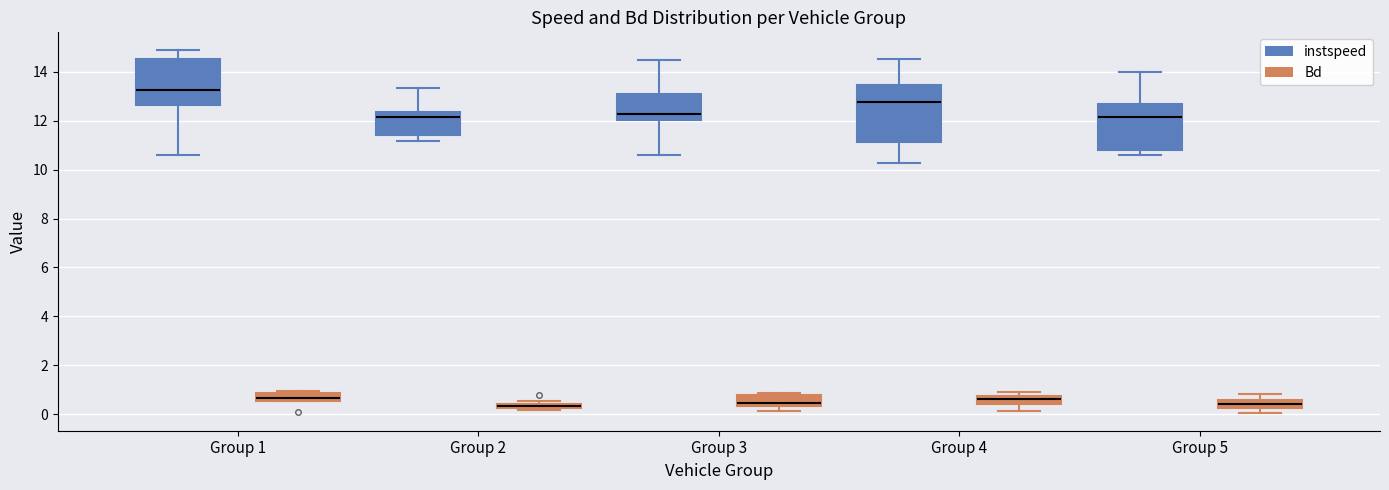

Which box's median line is the highest?

Group 1 (instspeed)